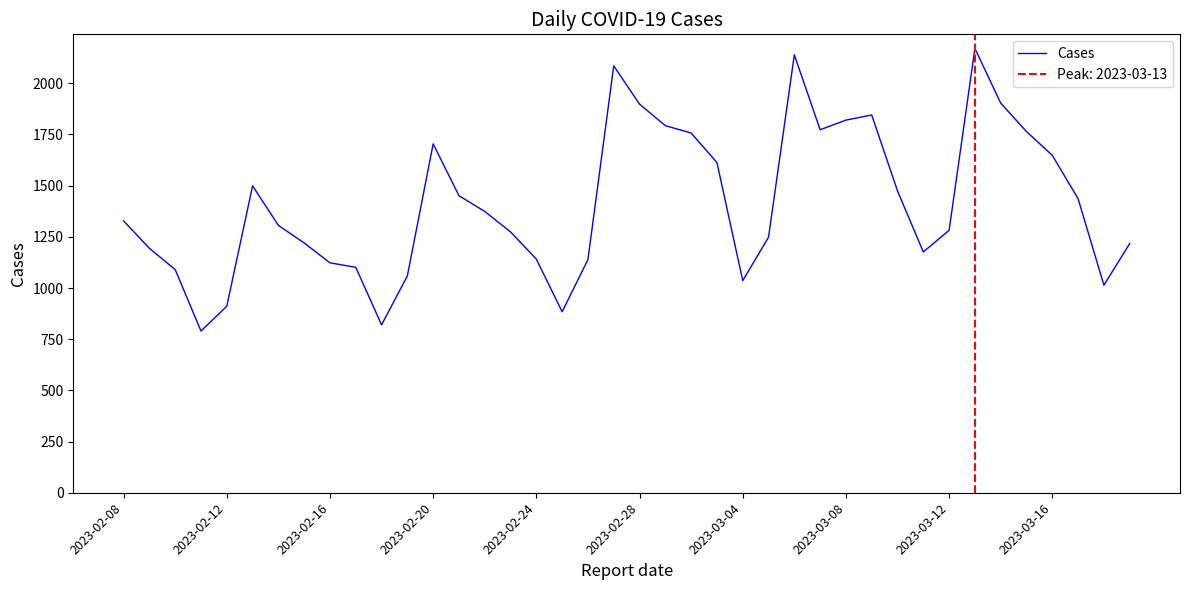

What is the minimum value for Cases?

790